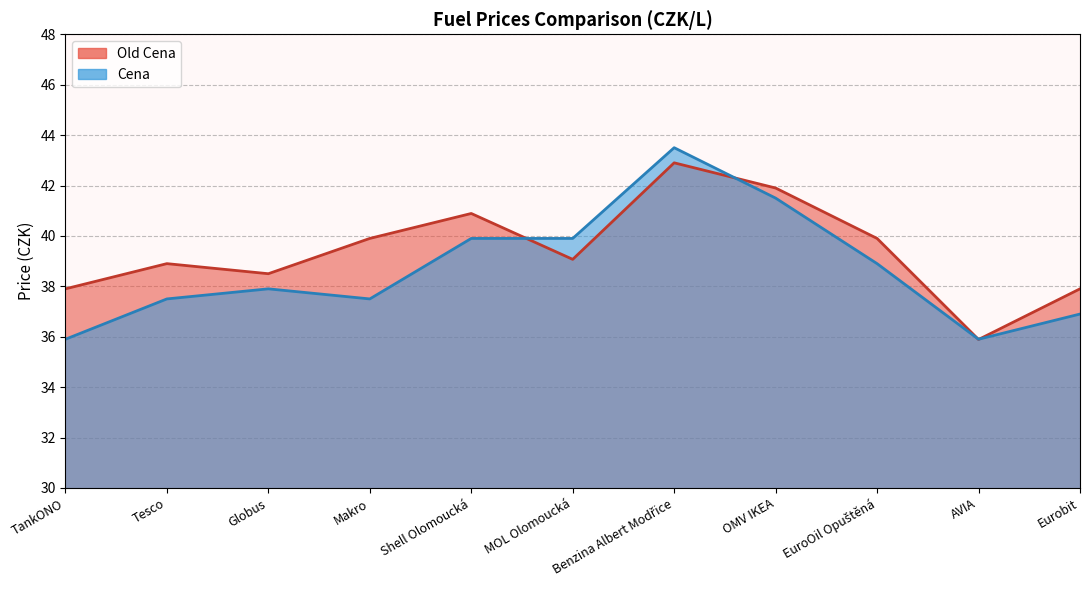

Which series ends up on top after the final intersection of Cena and Old Cena?

Old Cena